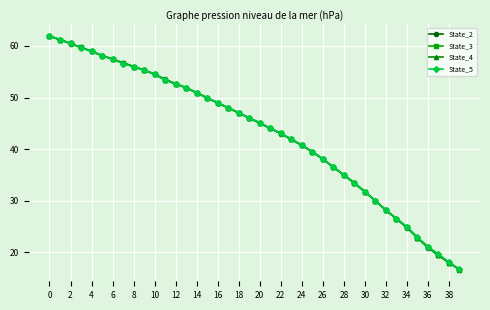

What are all the series names shown in the legend?

State_2, State_3, State_4, State_5